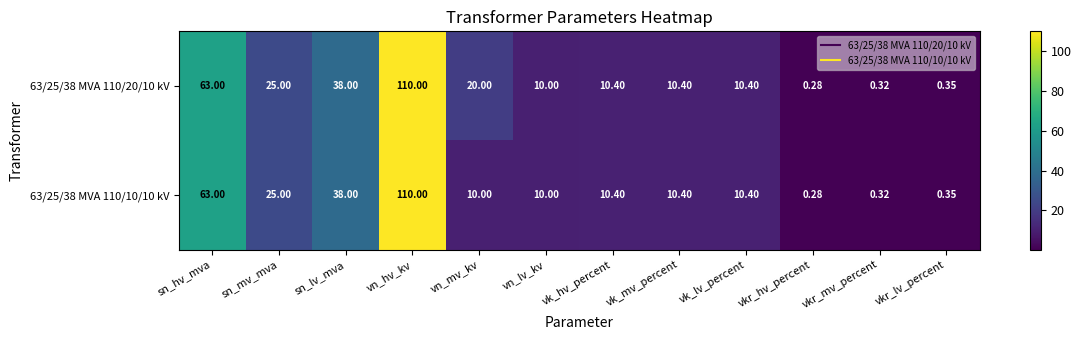

At which label does 63/25/38 MVA 110/20/10 kV reach its minimum?

vkr_hv_percent